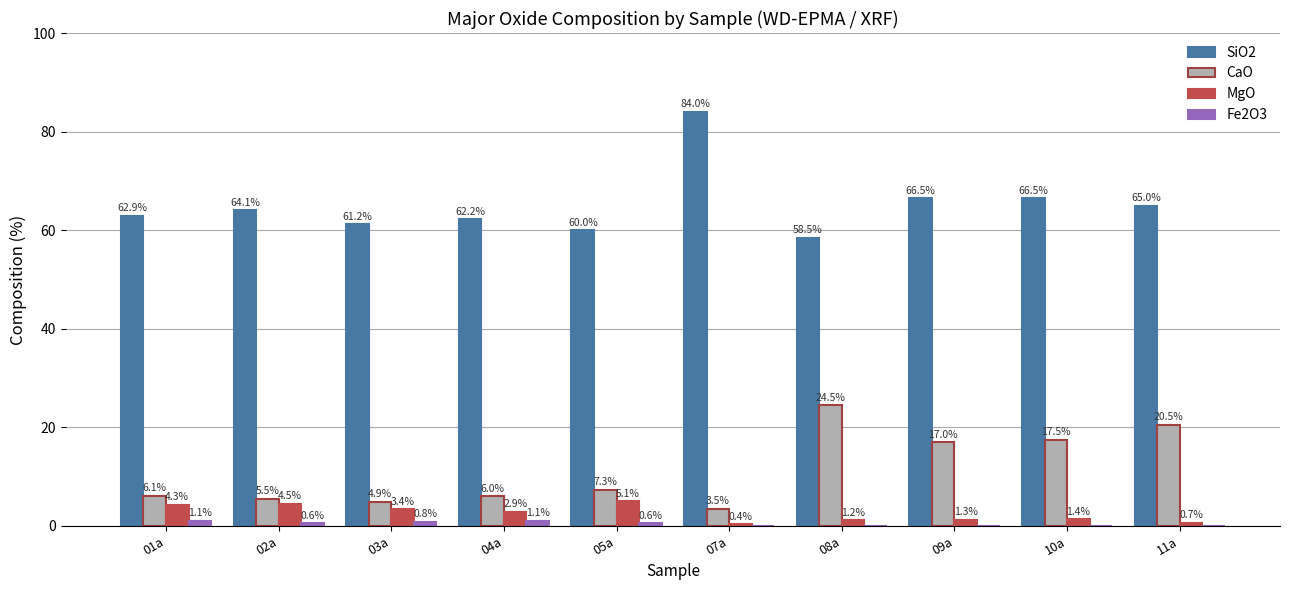

At which category is the sum across all series the highest?

07a